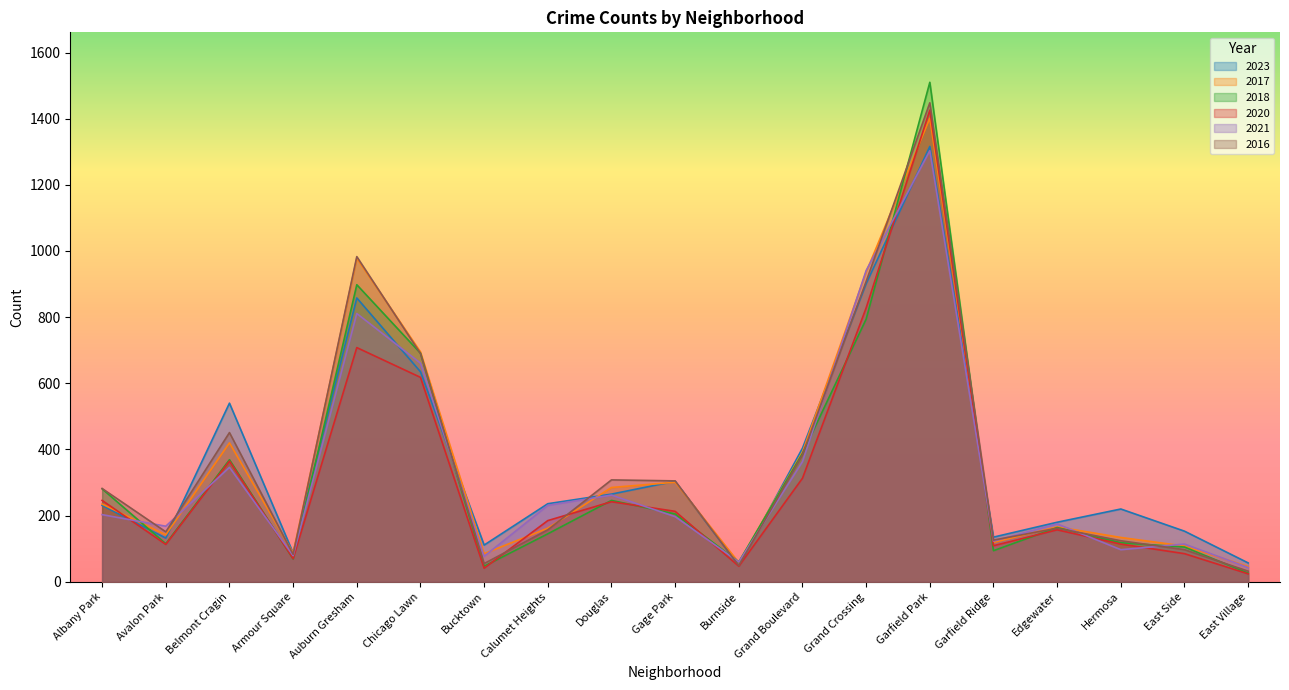

What is the minimum value for 2020?

24